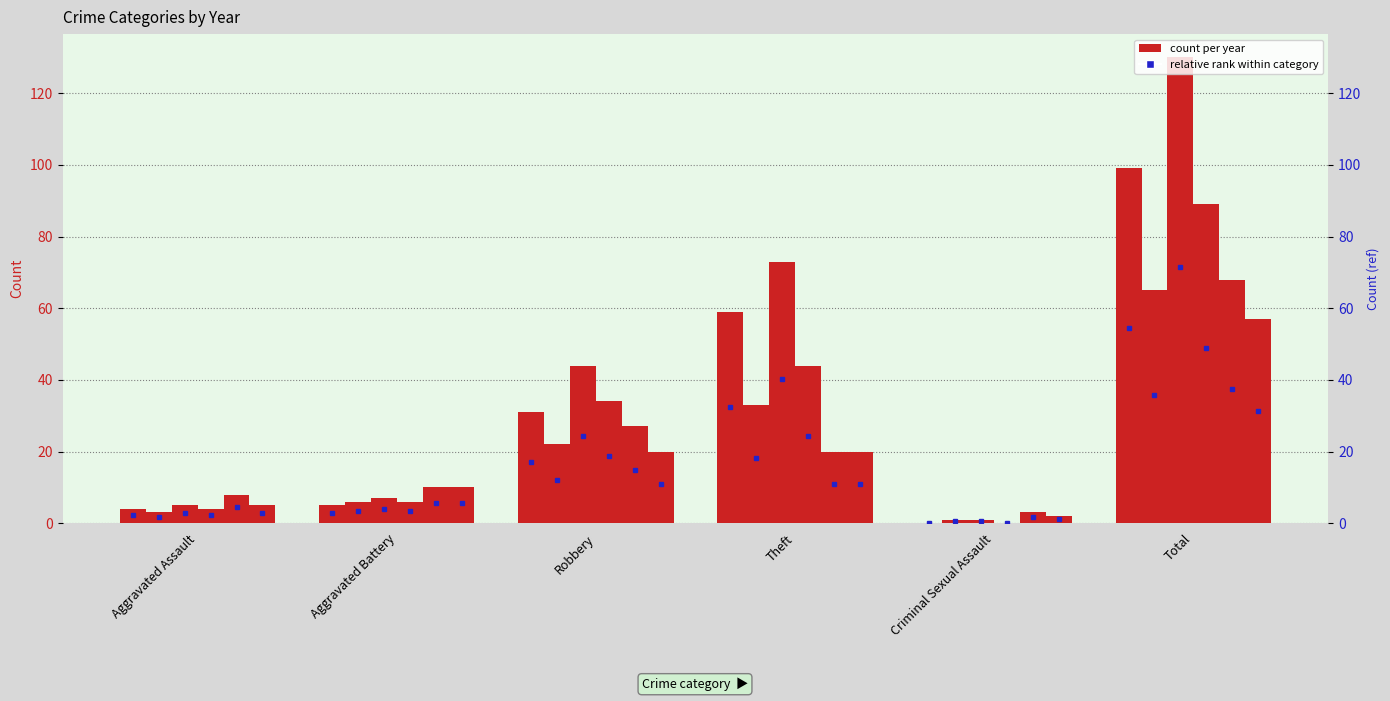

What is the sum of the 2017 values at Aggravated Battery and Criminal Sexual Assault?

7